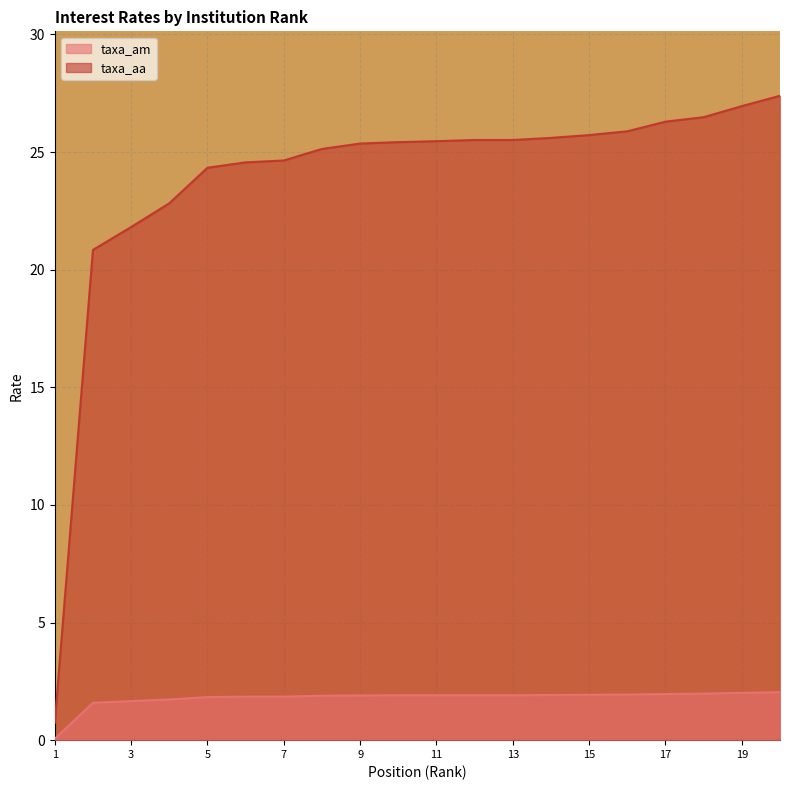

Rank the categories by taxa_am value from highest to lowest.

20, 19, 18, 17, 16, 15, 14, 10, 11, 12, 13, 9, 8, 6, 7, 5, 4, 3, 2, 1